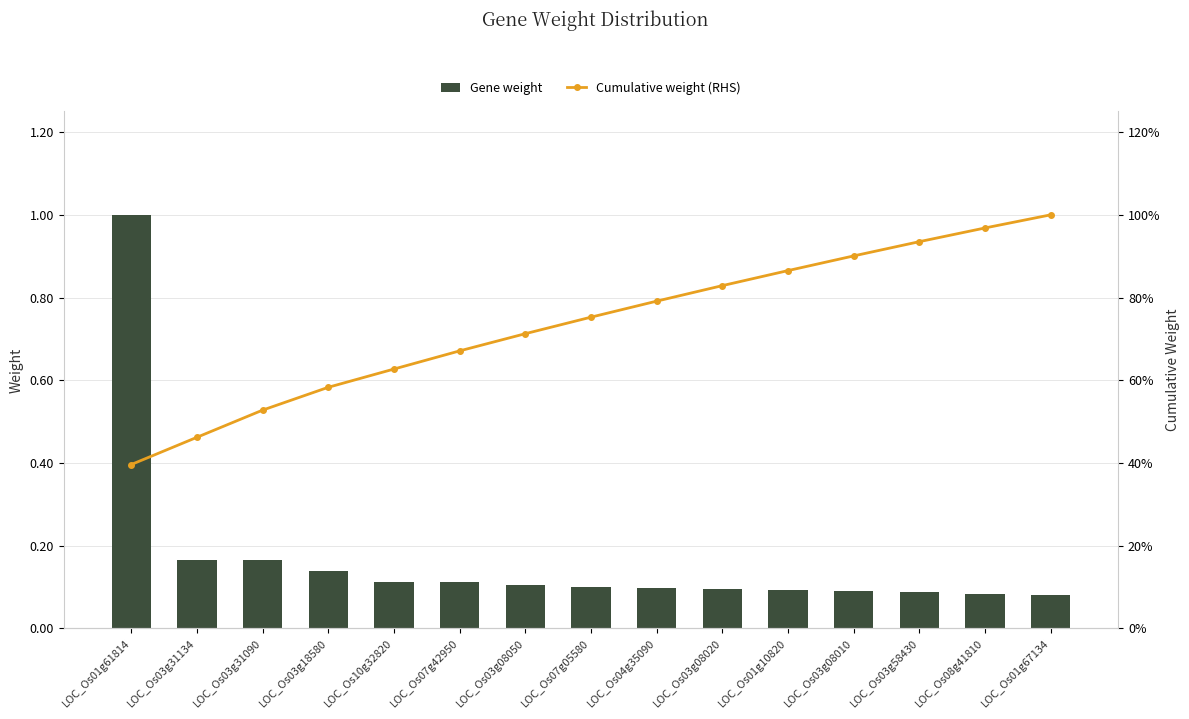

Rank the categories by Gene weight value from highest to lowest.

LOC_Os01g61814, LOC_Os03g31134, LOC_Os03g31090, LOC_Os03g18580, LOC_Os10g32820, LOC_Os07g42950, LOC_Os03g08050, LOC_Os07g05580, LOC_Os04g35090, LOC_Os03g08020, LOC_Os01g10820, LOC_Os03g08010, LOC_Os03g58430, LOC_Os08g41810, LOC_Os01g67134